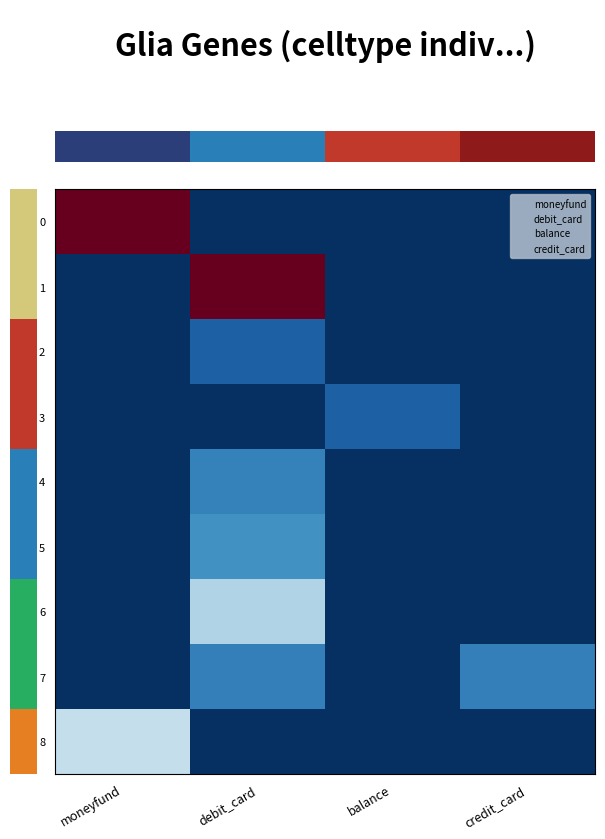

What is the spread (max minus min) of values at debit_card?

5500